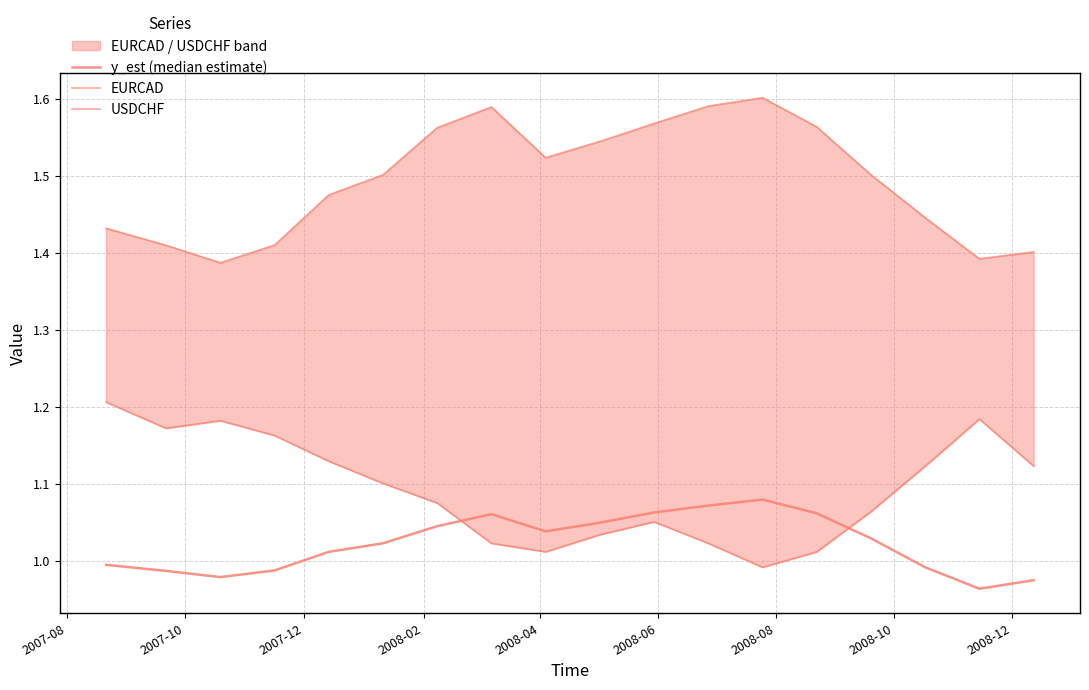

Rank the series at 2007-10 from highest to lowest value.

EURCAD, USDCHF, y_est (median estimate)